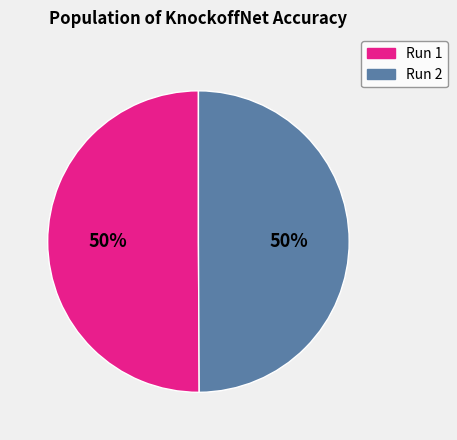

What percentage is the Run 1 slice, to the nearest percent?

50%